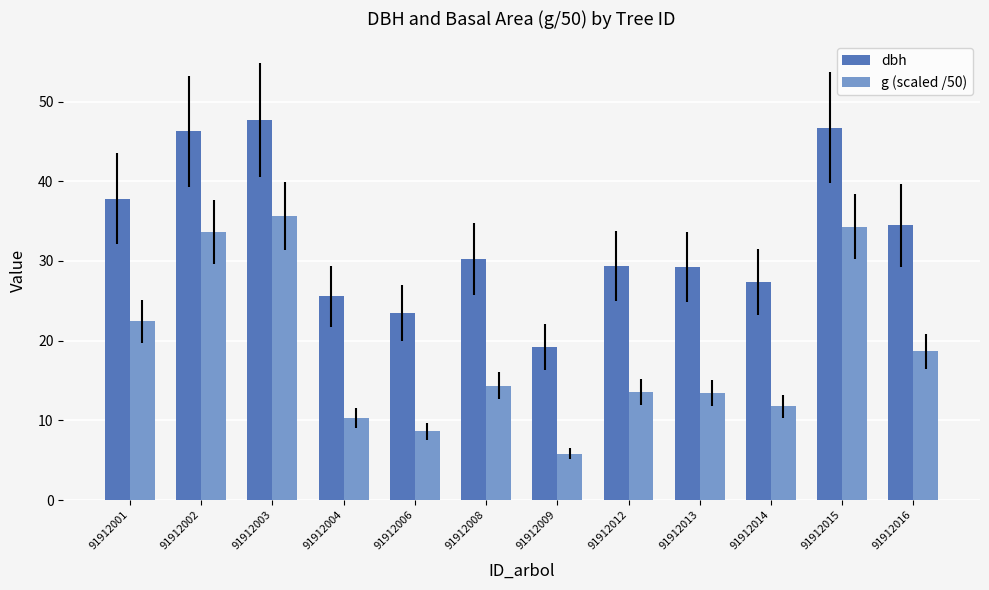

What is the value of the dbh bar at the 10th from the left?

27.4